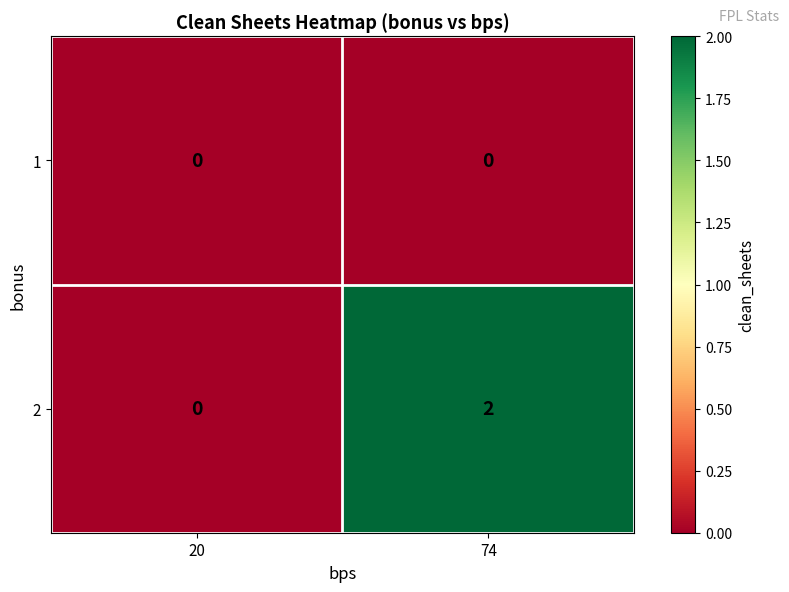

At 74, list the series in order from smallest to largest.

1, 2